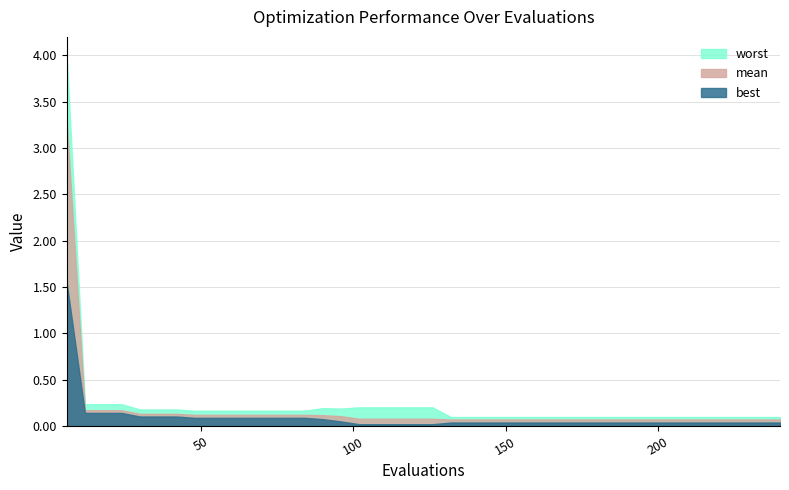

True or false: worst and mean intersect in this chart.

False